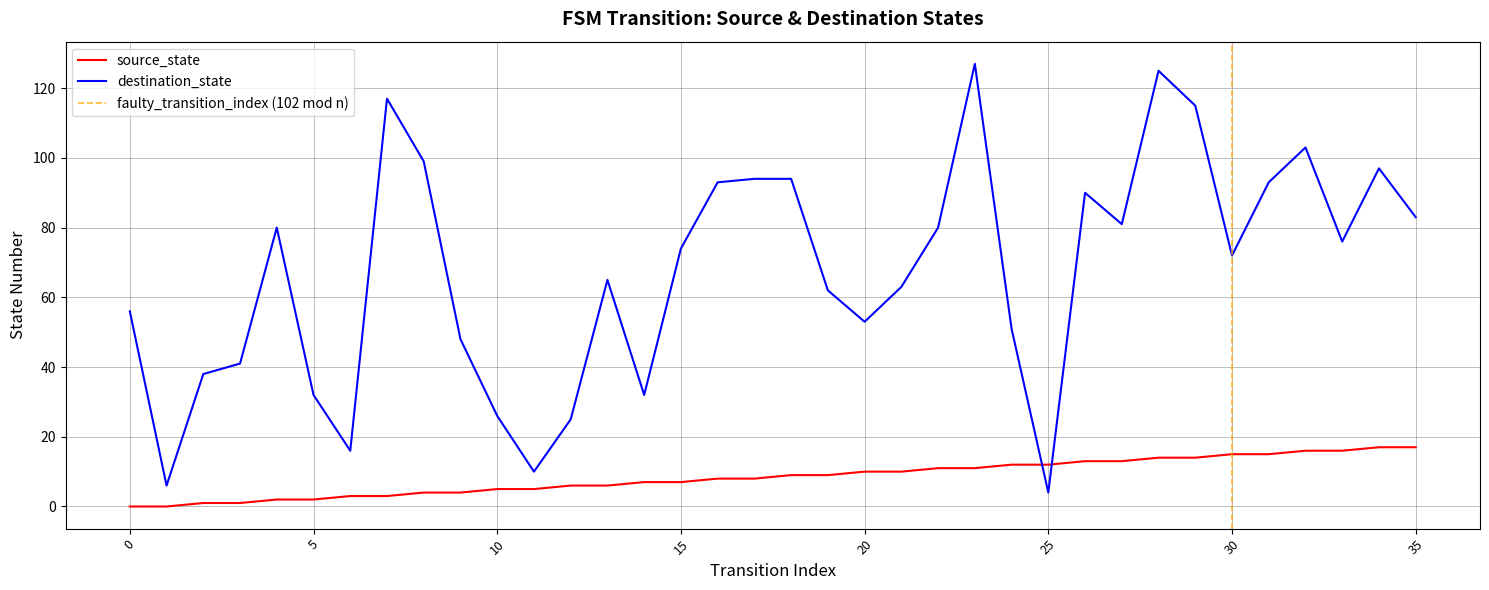

In destination_state, how many points are lower than both neighbors (excluding endpoints)?

9